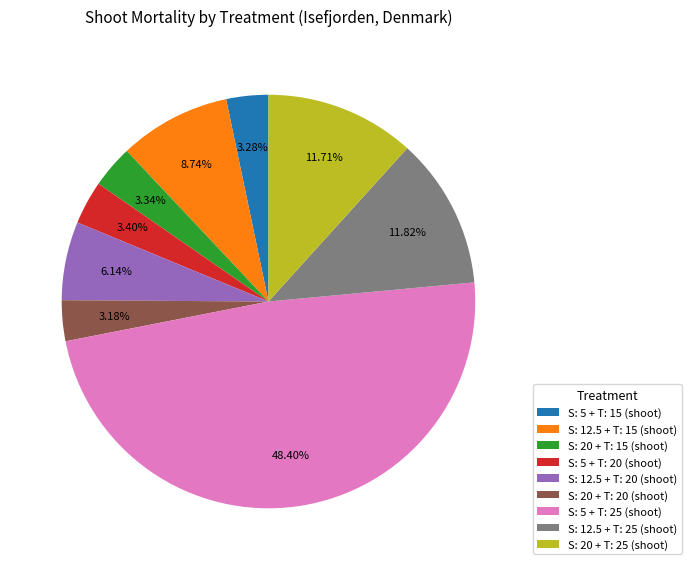

Approximately how many times larger is the value at S: 20 + T: 15 (shoot) compared to S: 5 + T: 25 (shoot)?

0.1